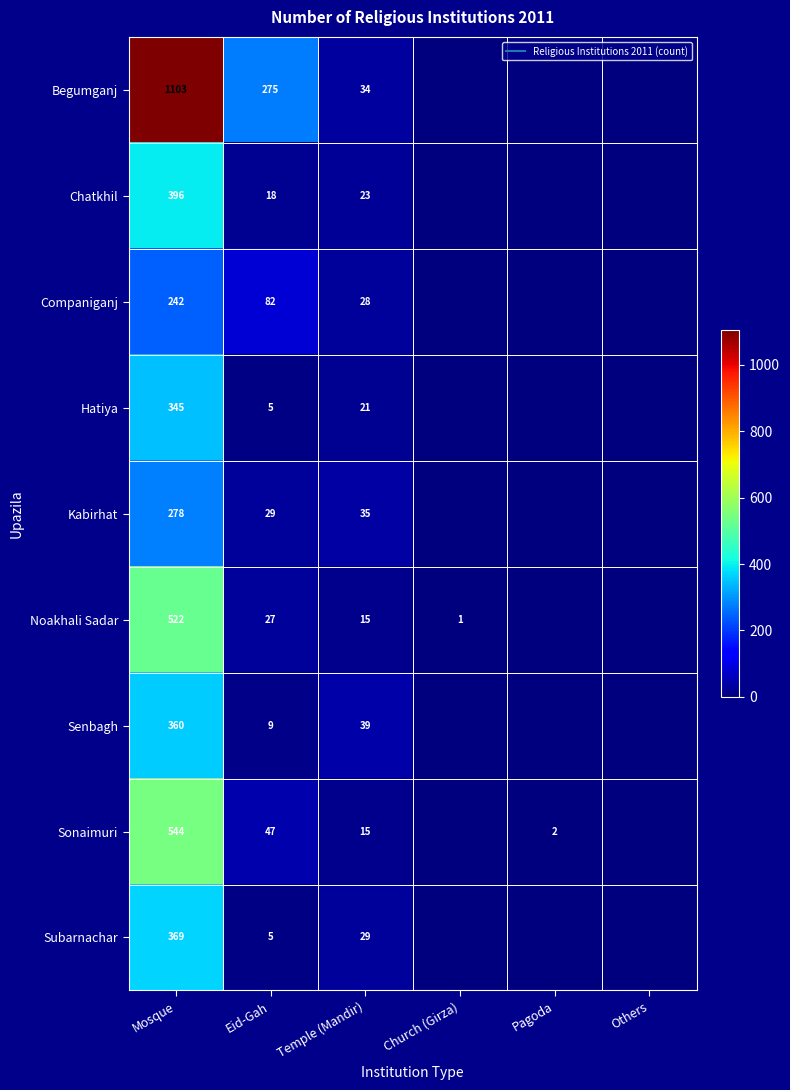

Which has a higher value, Others or Temple (Mandir)?

Temple (Mandir)